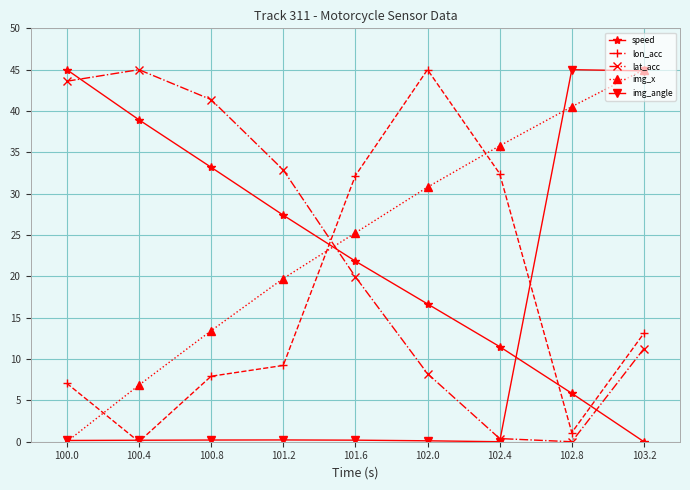

What is the sum of all lat_acc values?

202.7